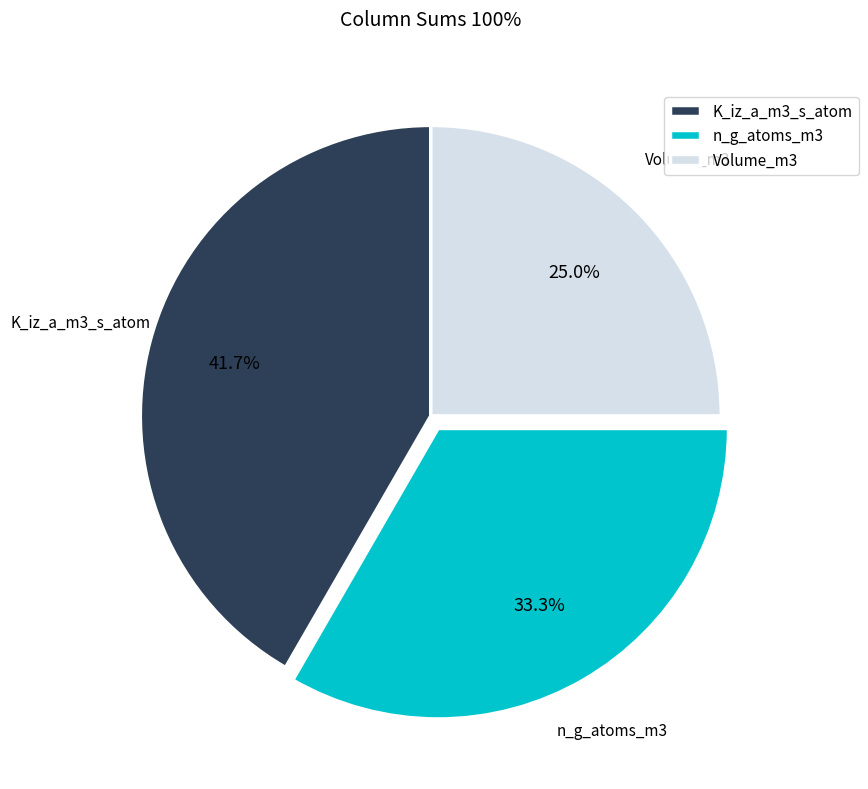

Rank the categories by value from highest to lowest.

K_iz_a_m3_s_atom, n_g_atoms_m3, Volume_m3